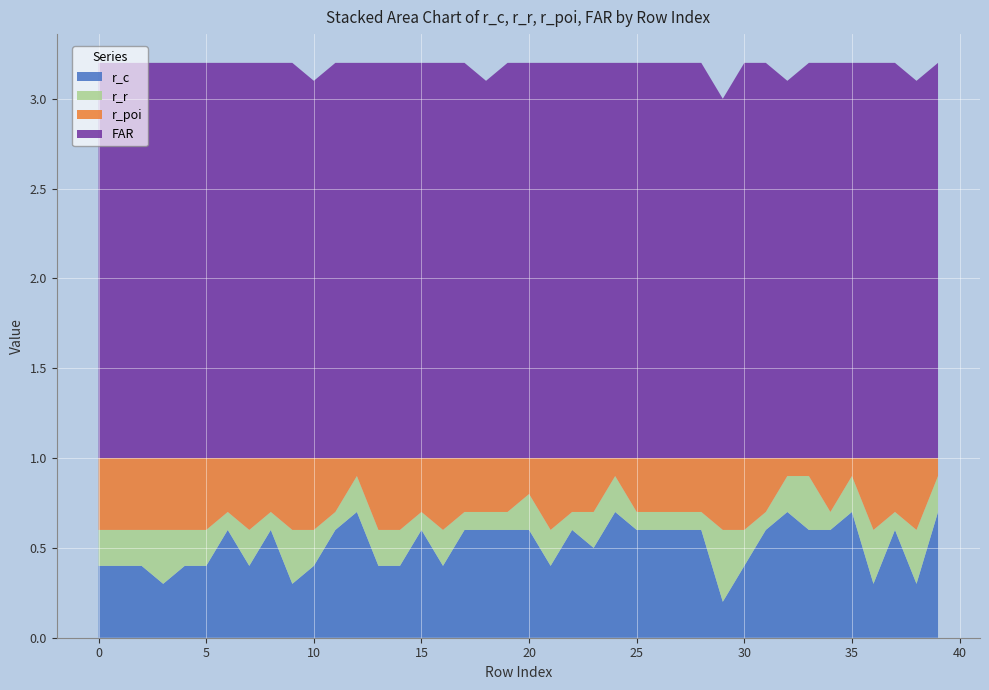

Reading left to right, what are all the values shown in this chart?

r_c: 0=0.4	1=0.4	2=0.4	3=0.3	4=0.4	5=0.4	6=0.6	7=0.4	8=0.6	9=0.3	10=0.4	11=0.6	12=0.7	13=0.4	14=0.4	15=0.6	16=0.4	17=0.6	18=0.6	19=0.6	20=0.6	21=0.4	22=0.6	23=0.5	24=0.7	25=0.6	26=0.6	27=0.6	28=0.6	29=0.2	30=0.4	31=0.6	32=0.7	33=0.6	34=0.6	35=0.7	36=0.3	37=0.6	38=0.3	39=0.7
r_r: 0=0.2	1=0.2	2=0.2	3=0.3	4=0.2	5=0.2	6=0.1	7=0.2	8=0.1	9=0.3	10=0.2	11=0.1	12=0.2	13=0.2	14=0.2	15=0.1	16=0.2	17=0.1	18=0.1	19=0.1	20=0.2	21=0.2	22=0.1	23=0.2	24=0.2	25=0.1	26=0.1	27=0.1	28=0.1	29=0.4	30=0.2	31=0.1	32=0.2	33=0.3	34=0.1	35=0.2	36=0.3	37=0.1	38=0.3	39=0.2
r_poi: 0=0.4	1=0.4	2=0.4	3=0.4	4=0.4	5=0.4	6=0.3	7=0.4	8=0.3	9=0.4	10=0.4	11=0.3	12=0.1	13=0.4	14=0.4	15=0.3	16=0.4	17=0.3	18=0.3	19=0.3	20=0.2	21=0.4	22=0.3	23=0.3	24=0.1	25=0.3	26=0.3	27=0.3	28=0.3	29=0.4	30=0.4	31=0.3	32=0.1	33=0.1	34=0.3	35=0.1	36=0.4	37=0.3	38=0.4	39=0.1
FAR: 0=2.2	1=2.2	2=2.2	3=2.2	4=2.2	5=2.2	6=2.2	7=2.2	8=2.2	9=2.2	10=2.1	11=2.2	12=2.2	13=2.2	14=2.2	15=2.2	16=2.2	17=2.2	18=2.1	19=2.2	20=2.2	21=2.2	22=2.2	23=2.2	24=2.2	25=2.2	26=2.2	27=2.2	28=2.2	29=2.0	30=2.2	31=2.2	32=2.1	33=2.2	34=2.2	35=2.2	36=2.2	37=2.2	38=2.1	39=2.2